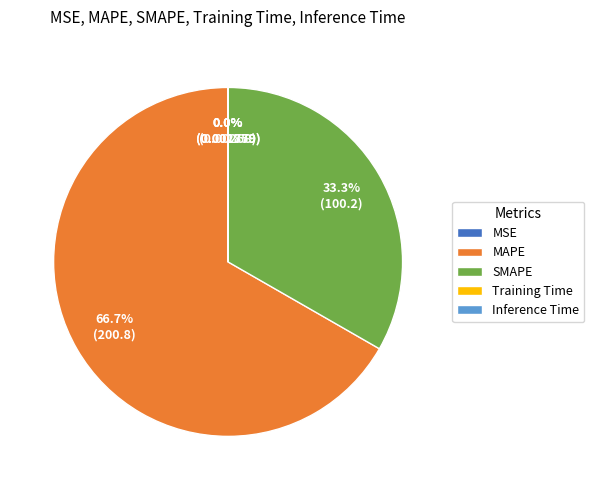

What is the largest slice in the pie chart?

MAPE